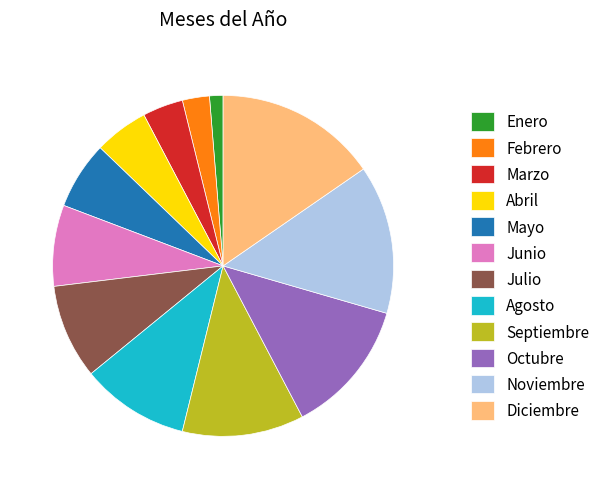

The Noviembre slice represents 14% of the pie. True or false?

True